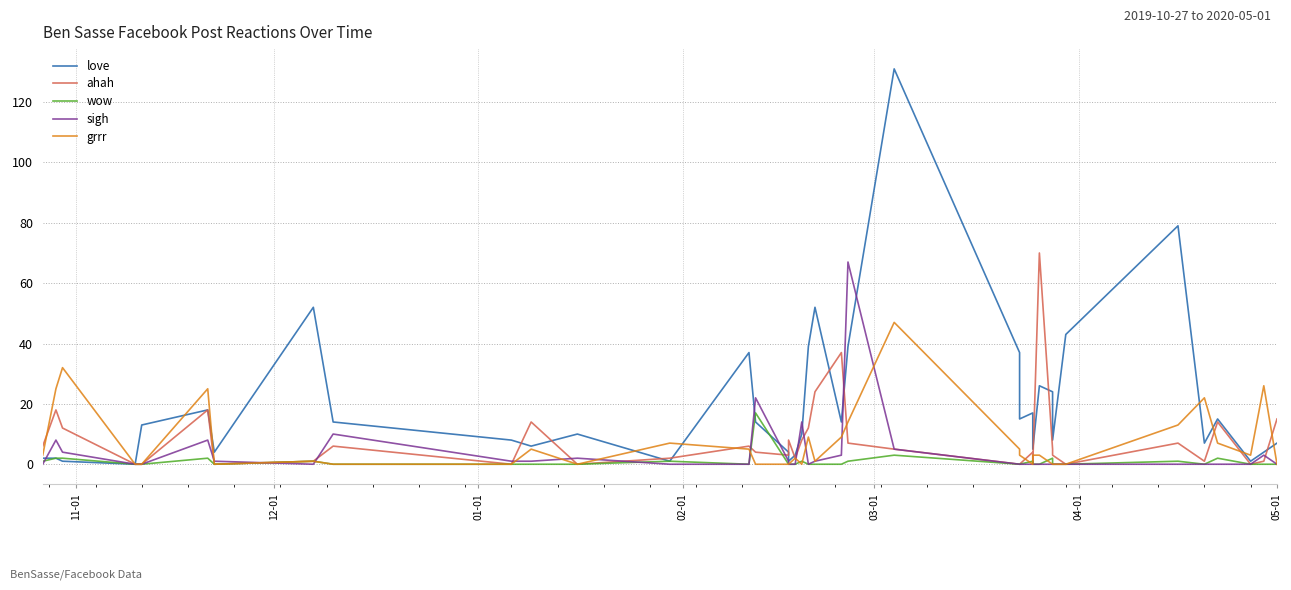

The value of ahah at 25 is -39. True or false?

False